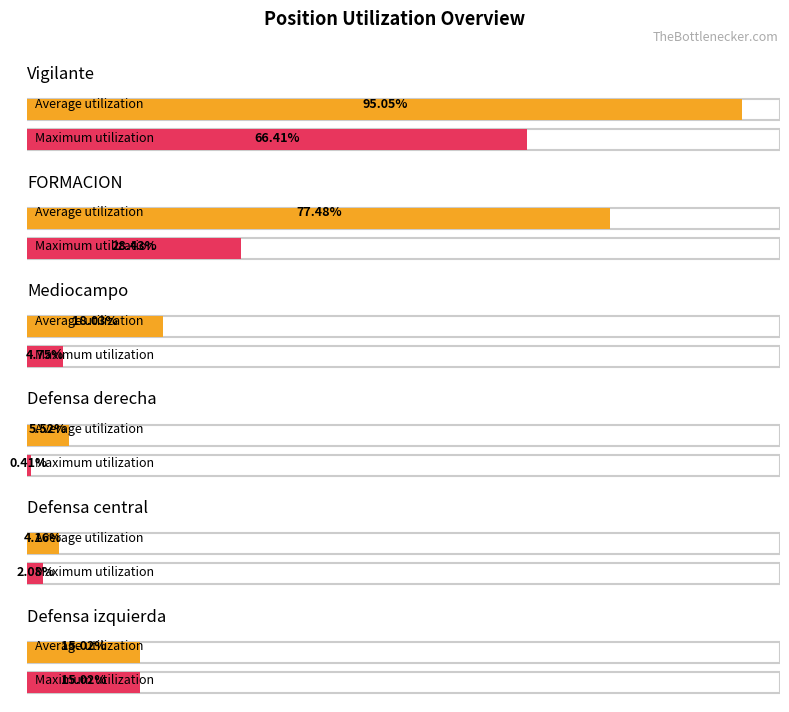

What are all the series names shown in the legend?

Average utilization, Maximum utilization